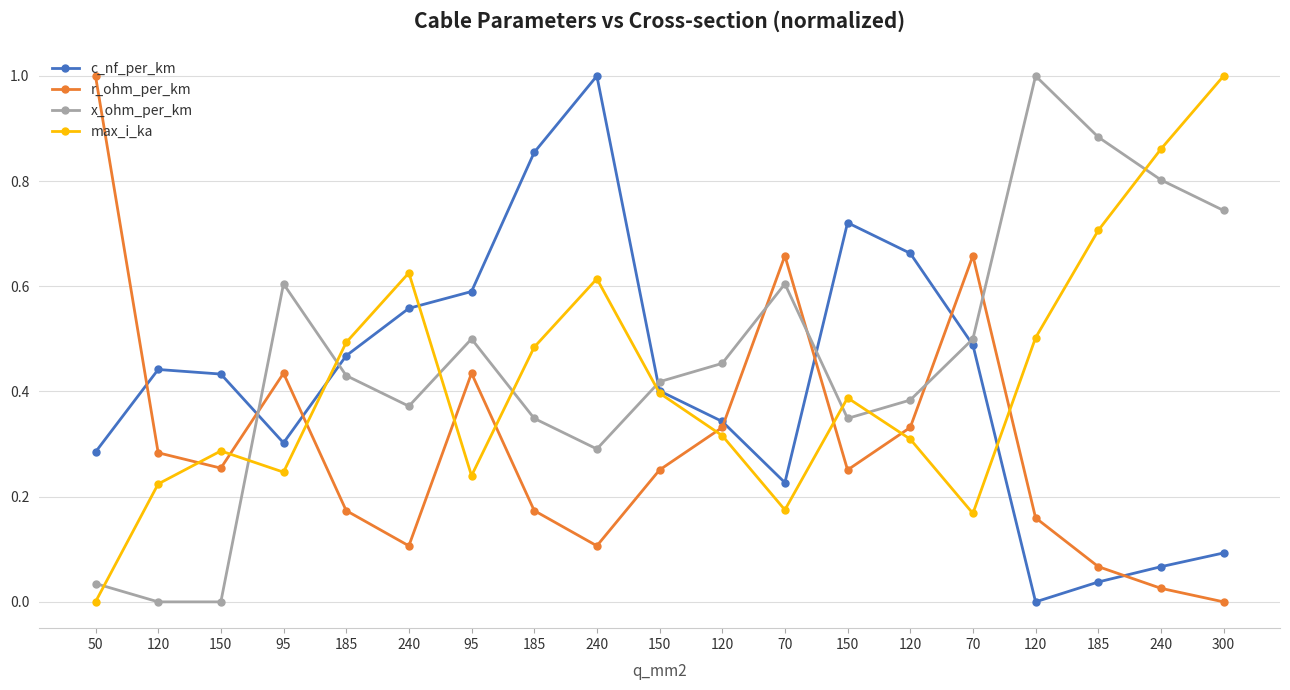

At which category is the sum across all series the highest?

240